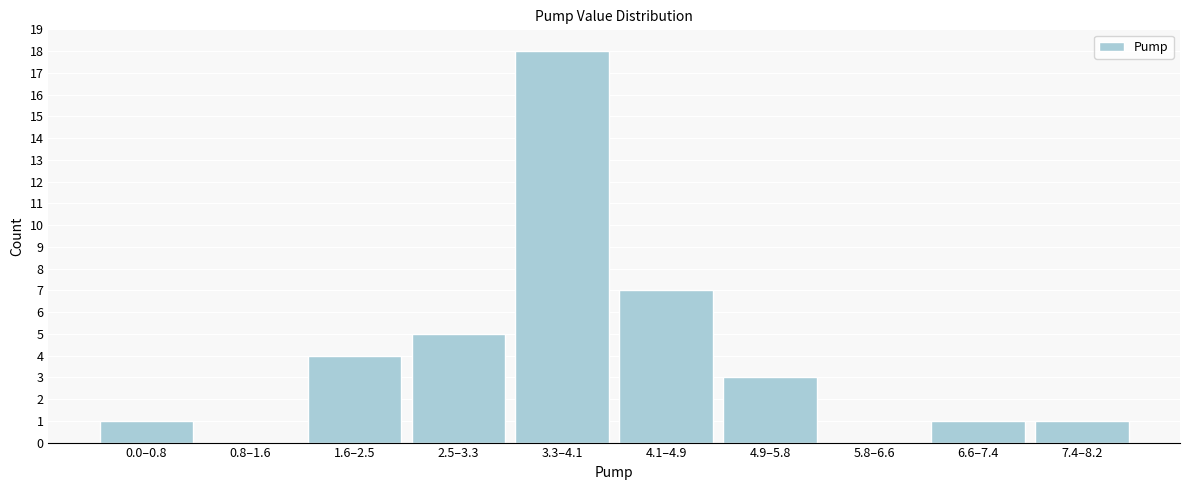

Reading left to right, extract all data points from this chart.

0.0–0.8=1	0.8–1.6=0	1.6–2.5=4	2.5–3.3=5	3.3–4.1=18	4.1–4.9=7	4.9–5.8=3	5.8–6.6=0	6.6–7.4=1	7.4–8.2=1